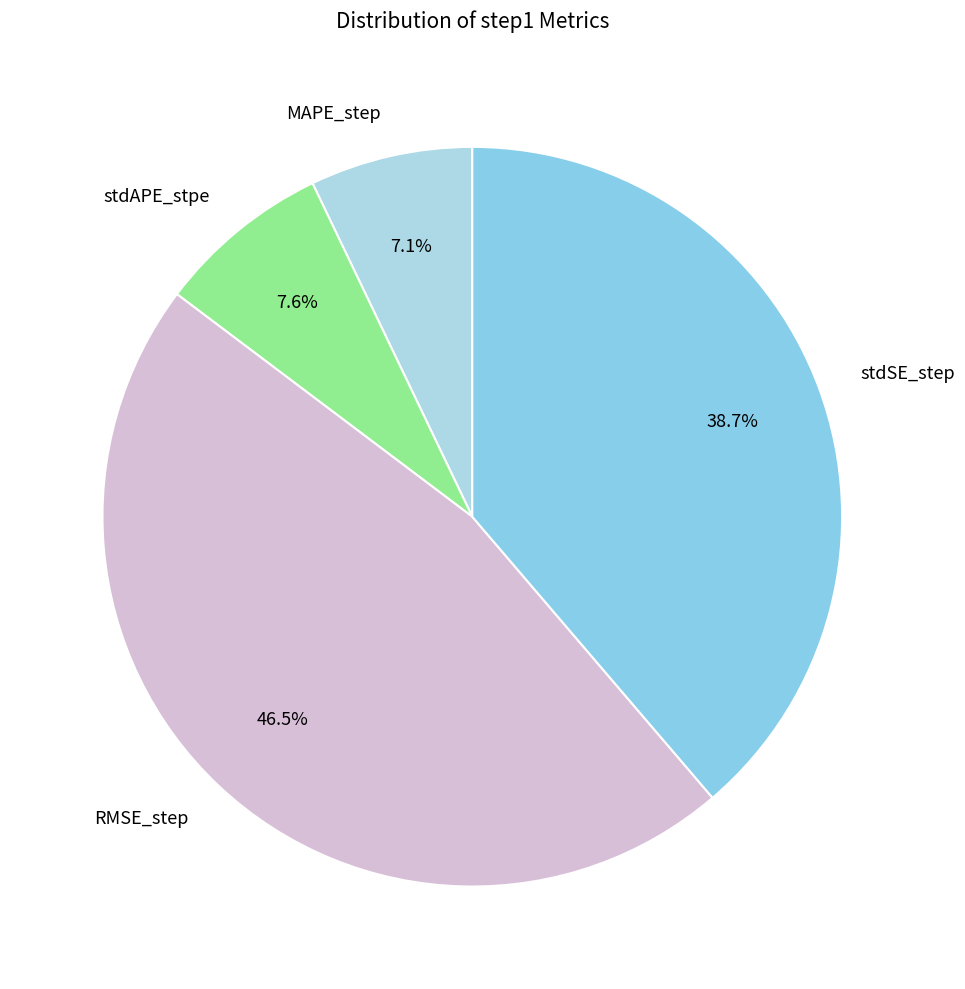

What percentage is NOT represented by MAPE_step?

92.9%